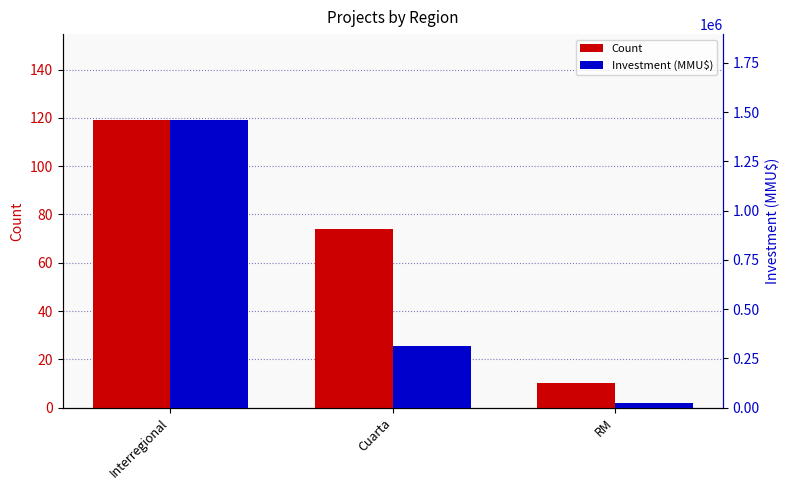

Where is Count nearest to the value 64?

Cuarta